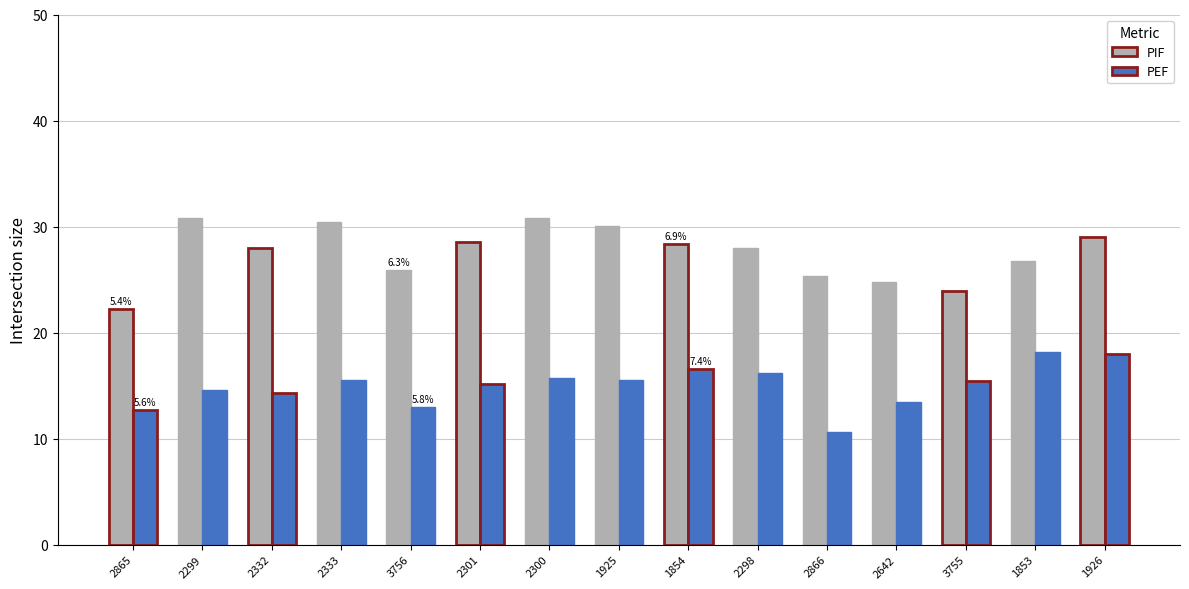

What position from the right is 1854?

7